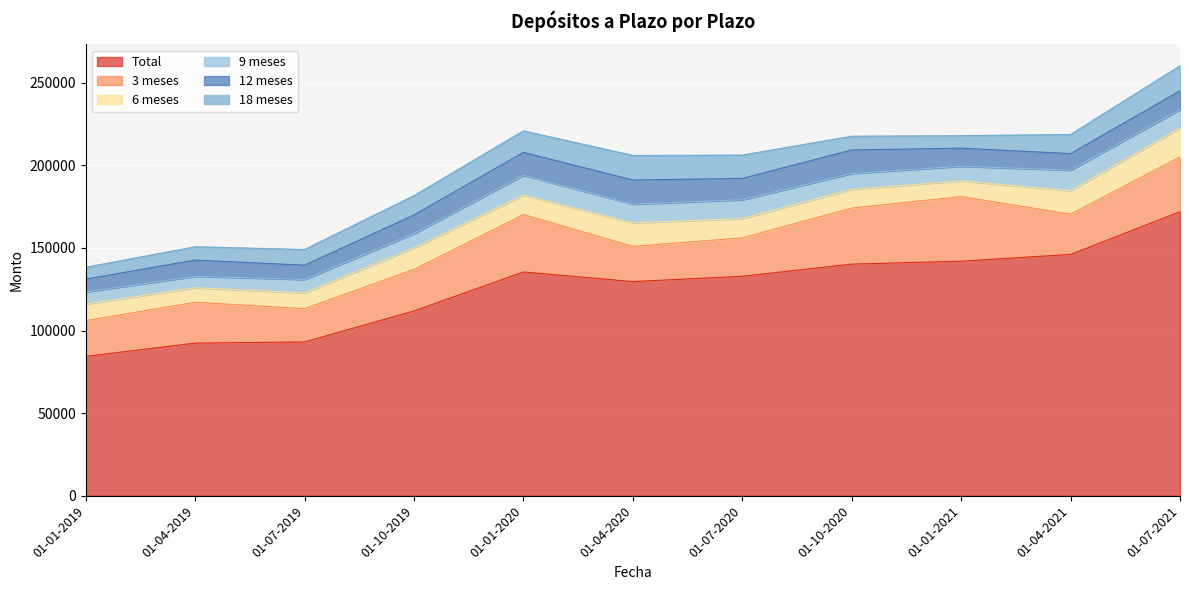

Reading left to right, what are all the values shown in this chart?

Total: 84363	92387	93105	111874	135465	129634	132856	140217	141980	146076	171950
3 meses: 21626	24736	20152	25169	34721	21342	23231	33918	39117	24373	33123
6 meses: 10066	8742	9568	12971	11750	14208	11691	11356	9496	14154	17511
9 meses: 7316	6963	8101	8665	12037	11347	11381	9589	8865	12484	11152
12 meses: 7784	9825	8655	11335	13884	14591	12940	14234	10953	10017	11341
18 meses: 7155	8069	9487	11686	13029	14879	14136	8331	7562	11603	15161